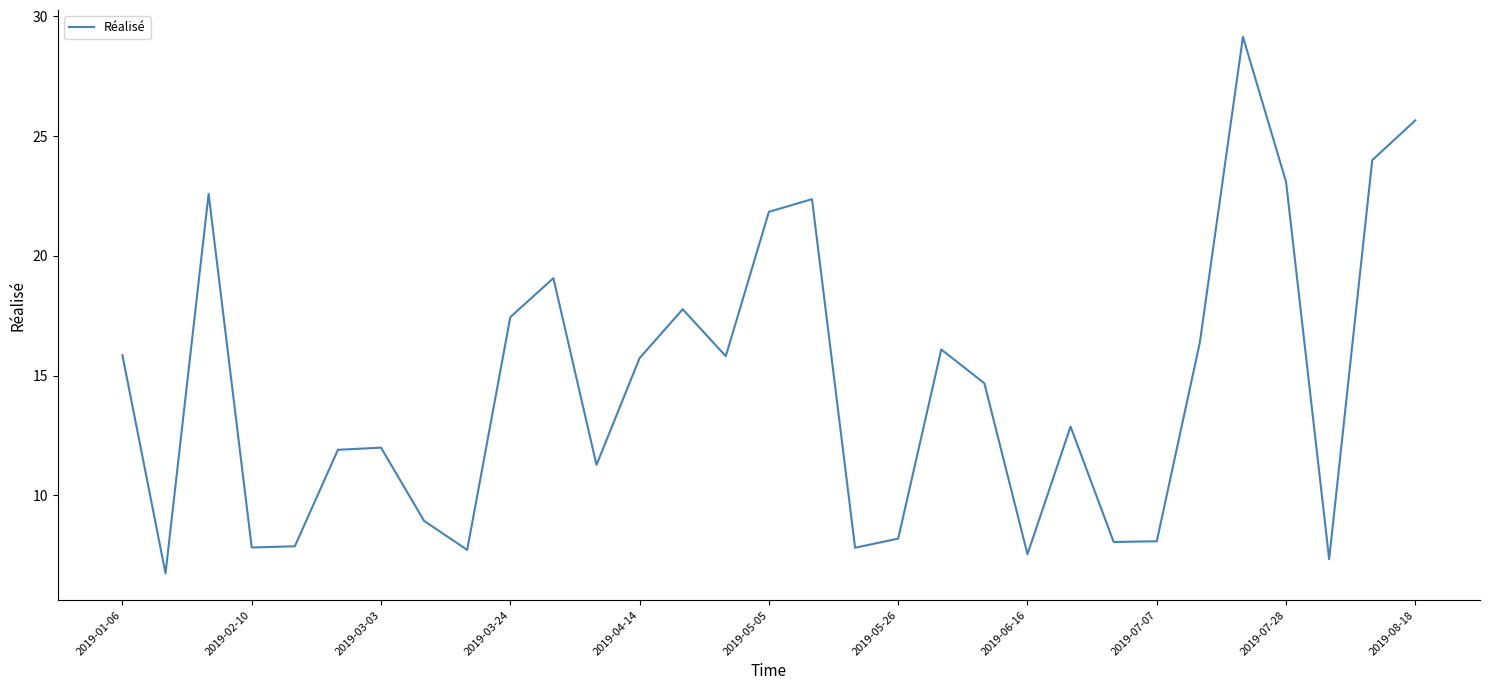

What is the minimum value shown in the chart?

6.7